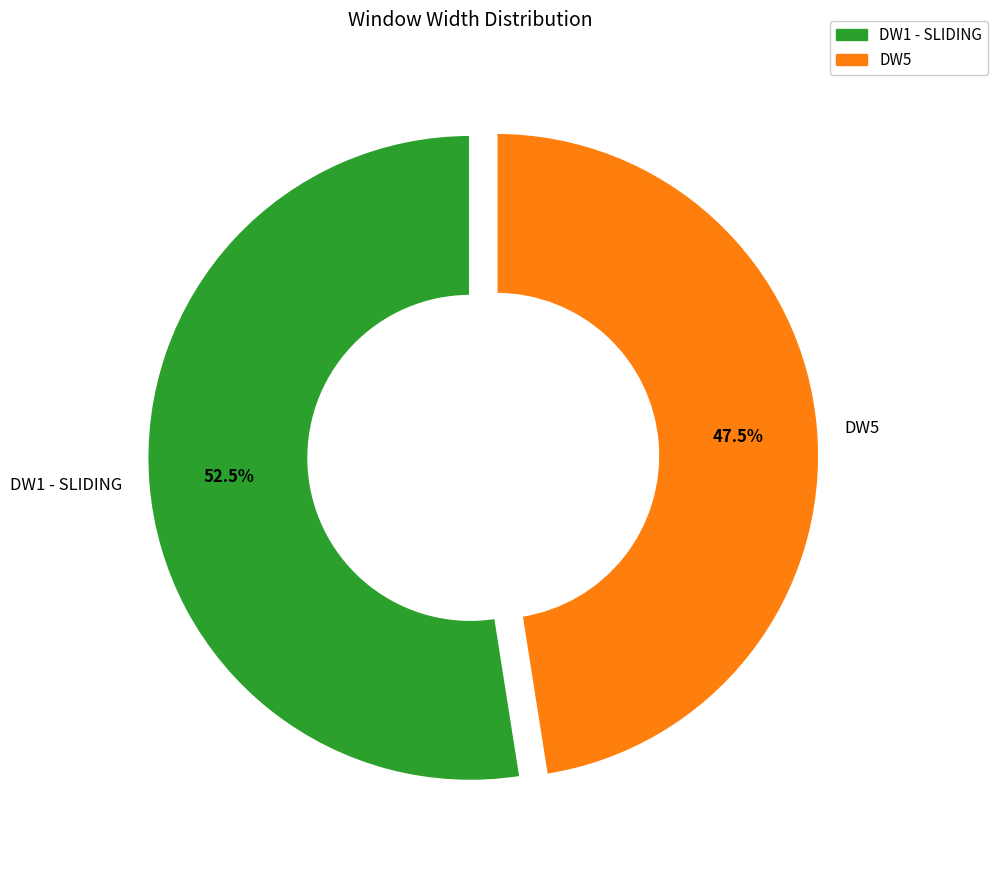

What is the smallest slice in the pie chart?

DW5